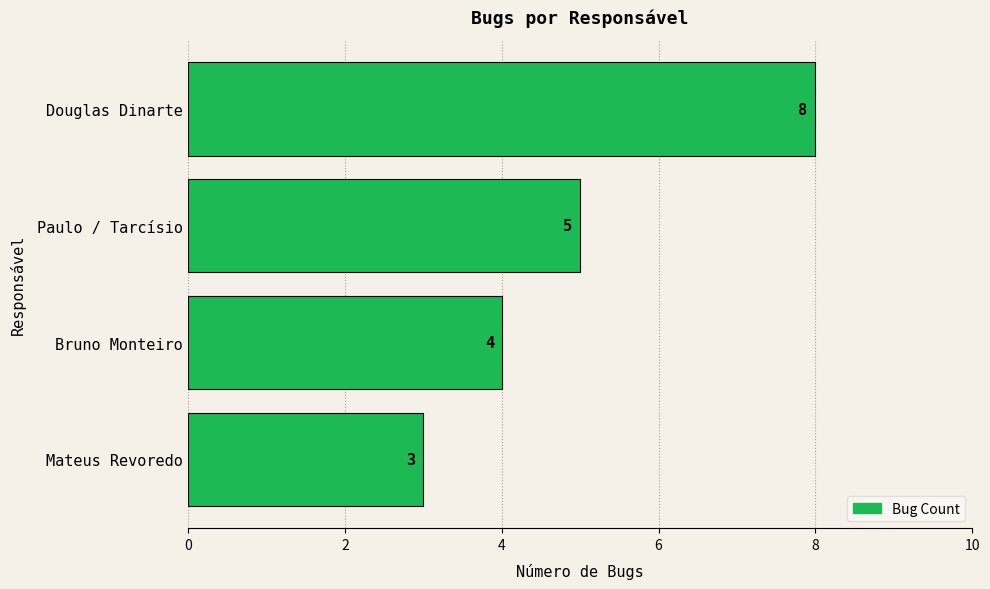

Rank the categories by value from highest to lowest.

Douglas Dinarte, Paulo / Tarcísio, Bruno Monteiro, Mateus Revoredo